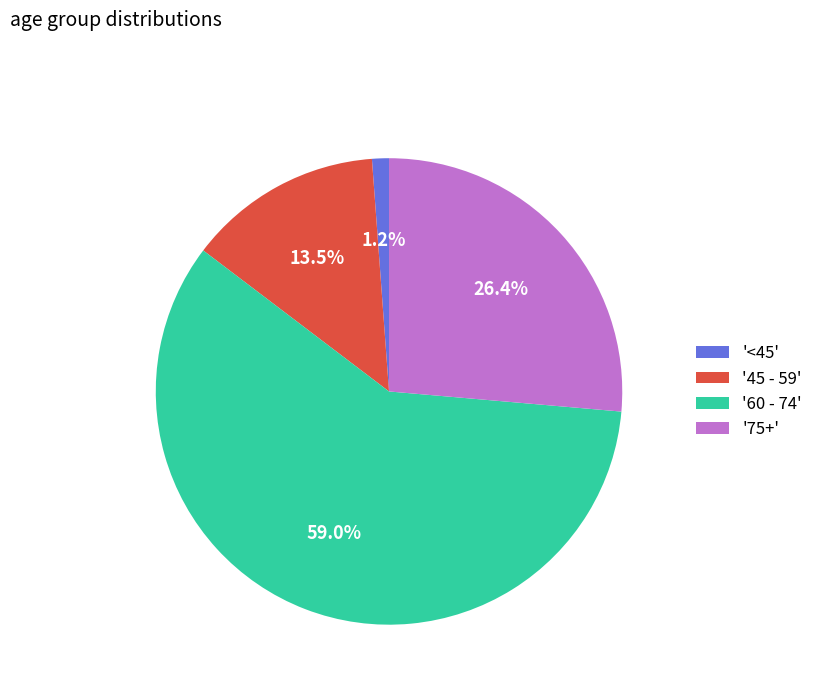

Rank the categories by value from lowest to highest.

'<45', '45 - 59', '75+', '60 - 74'